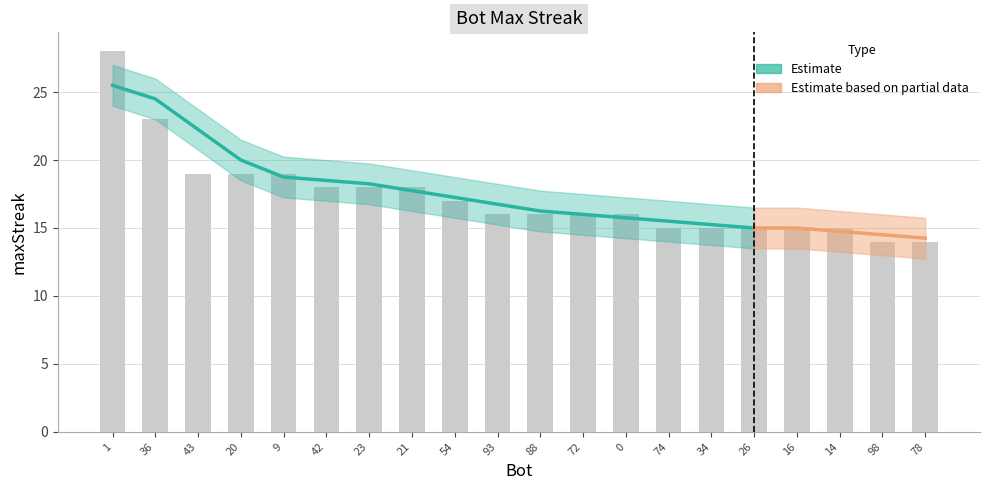

Reading left to right, what are all the values shown in this chart?

1=28	36=23	43=19	20=19	9=19	42=18	23=18	21=18	54=17	93=16	88=16	72=16	0=16	74=15	34=15	26=15	16=15	14=15	98=14	78=14